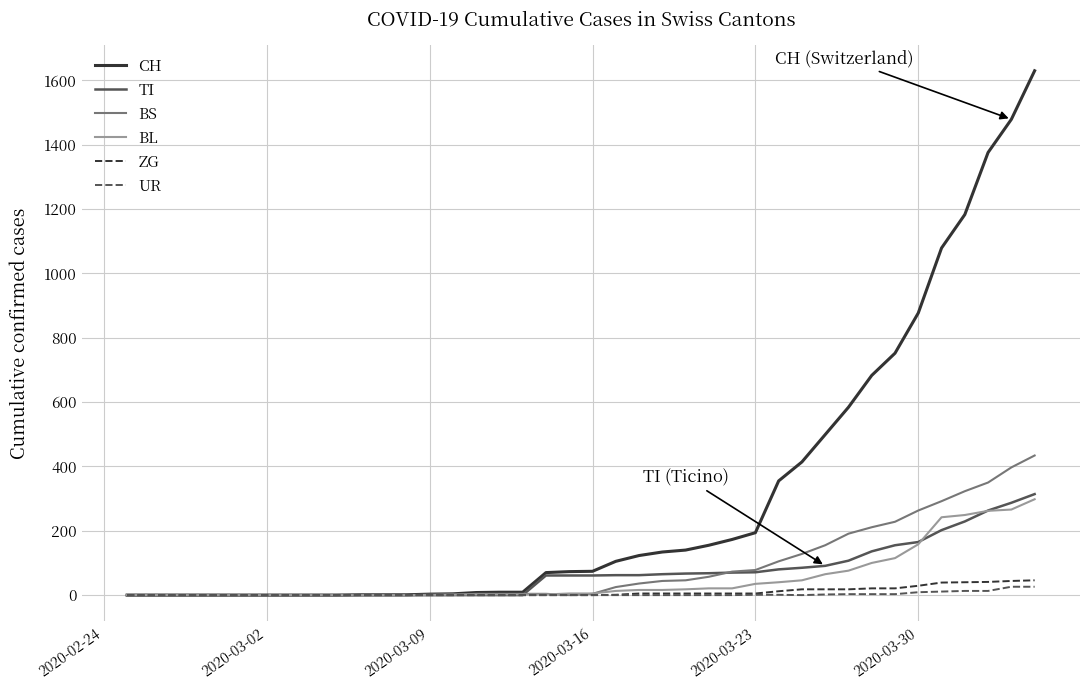

What is the maximum value shown in the chart?

1630